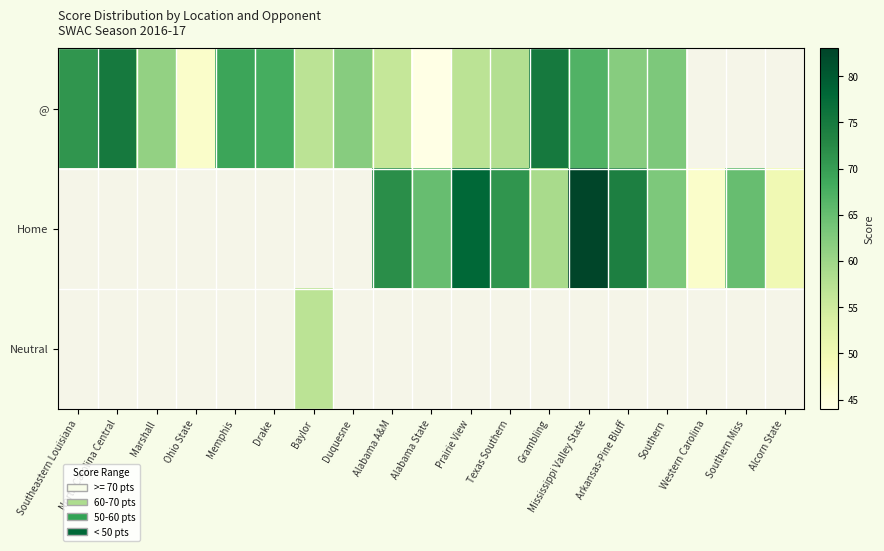

At how many categories does at least one series exceed 52?

16